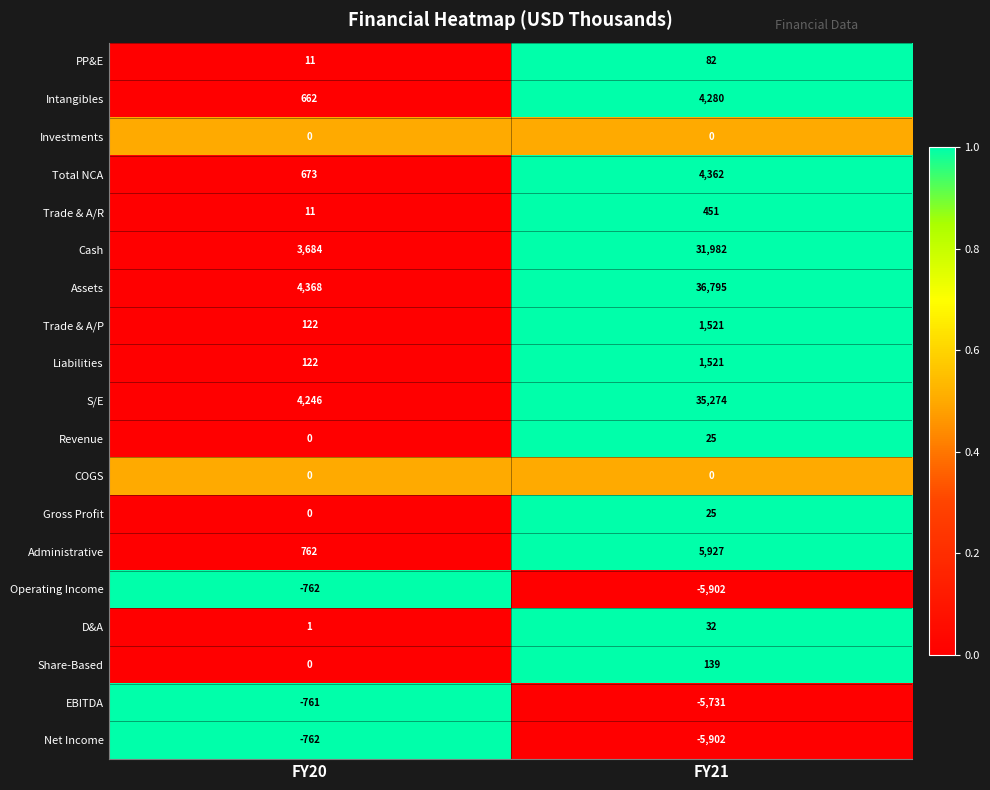

What is the difference between the maximum and minimum values in the Administrative series?

5165